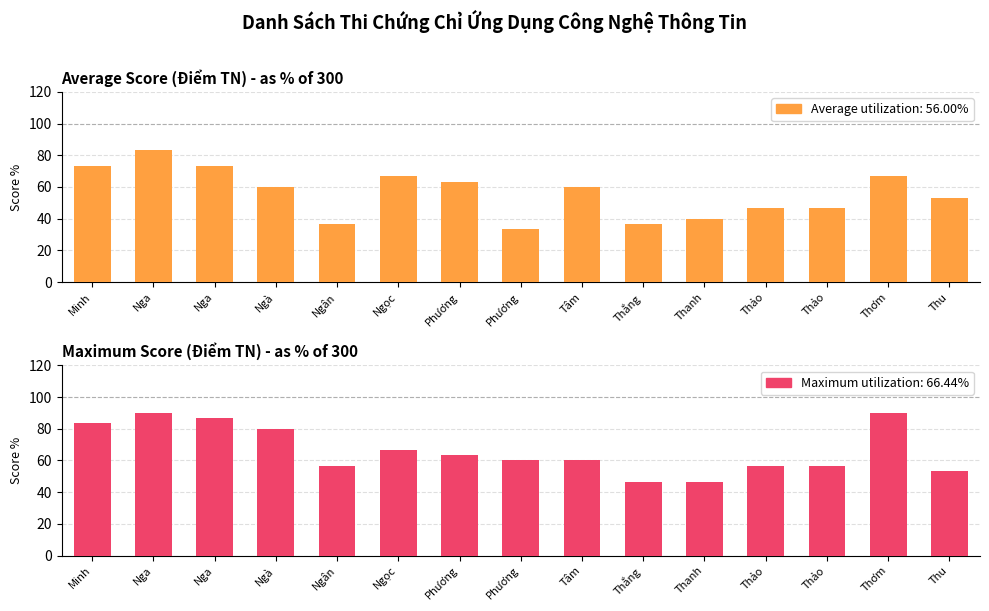

Where does the Average utilization series first go above 60?

Minh